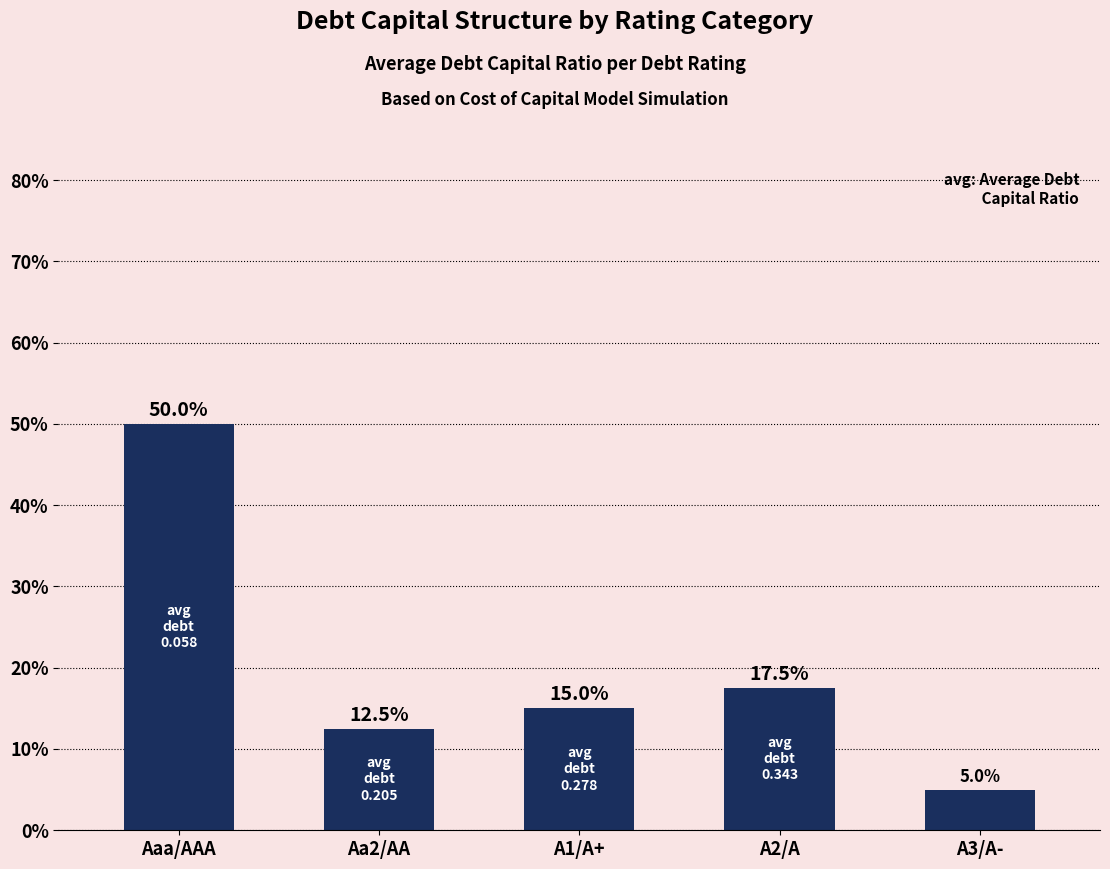

Are the bars horizontal?

No